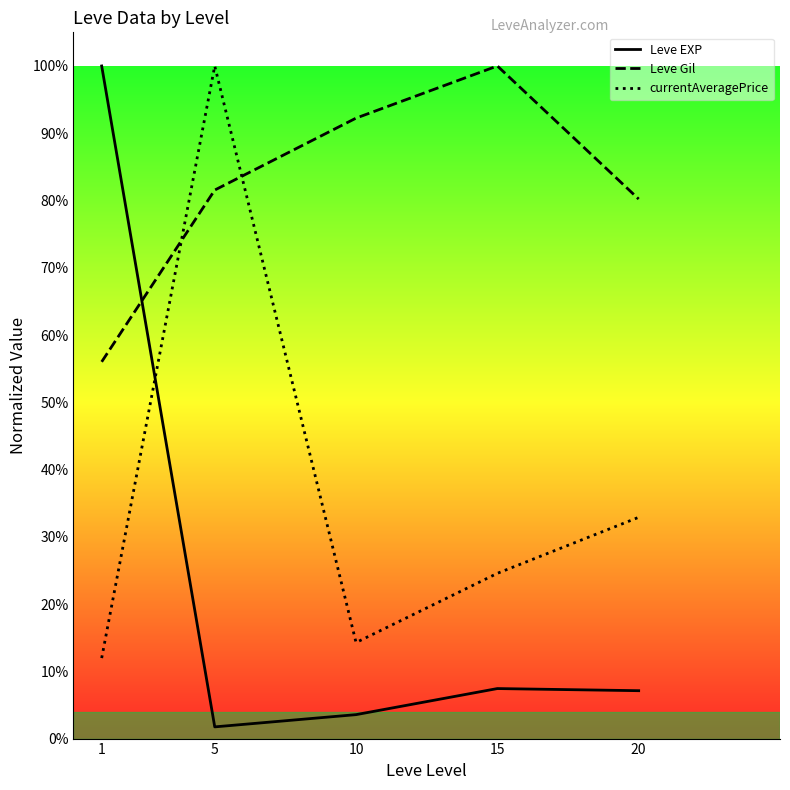

Rank the series at 10 from highest to lowest value.

Leve Gil, currentAveragePrice, Leve EXP